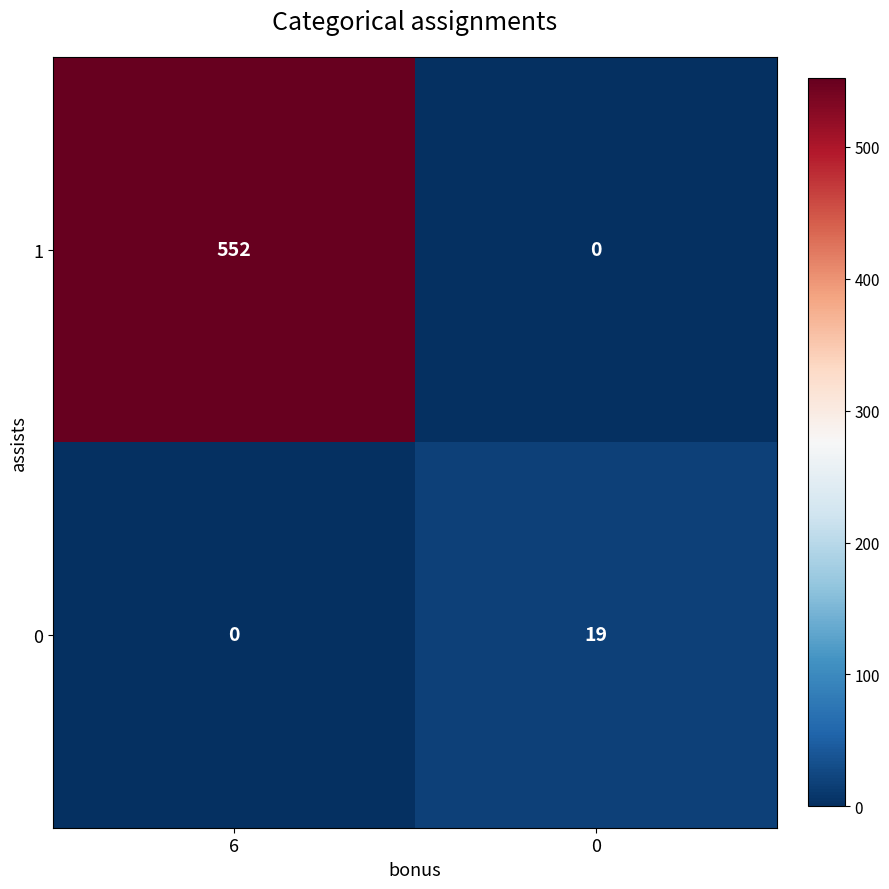

Which series has the largest total across all categories?

1